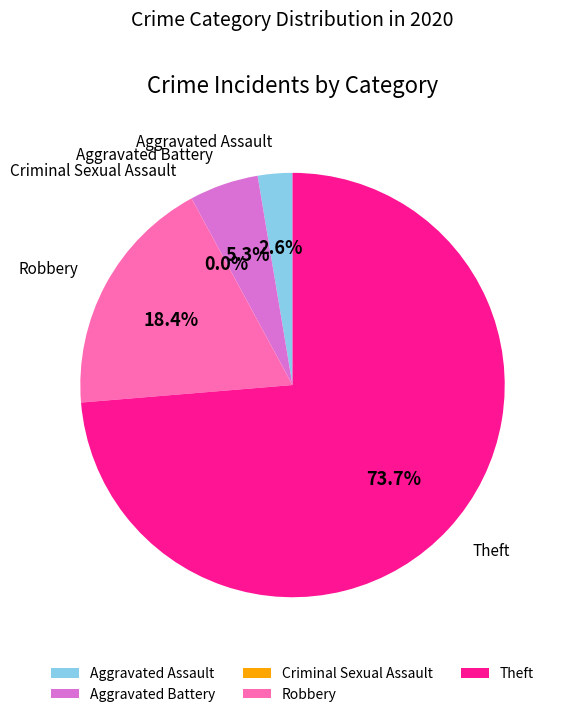

Which category has the biggest portion of the pie?

Theft